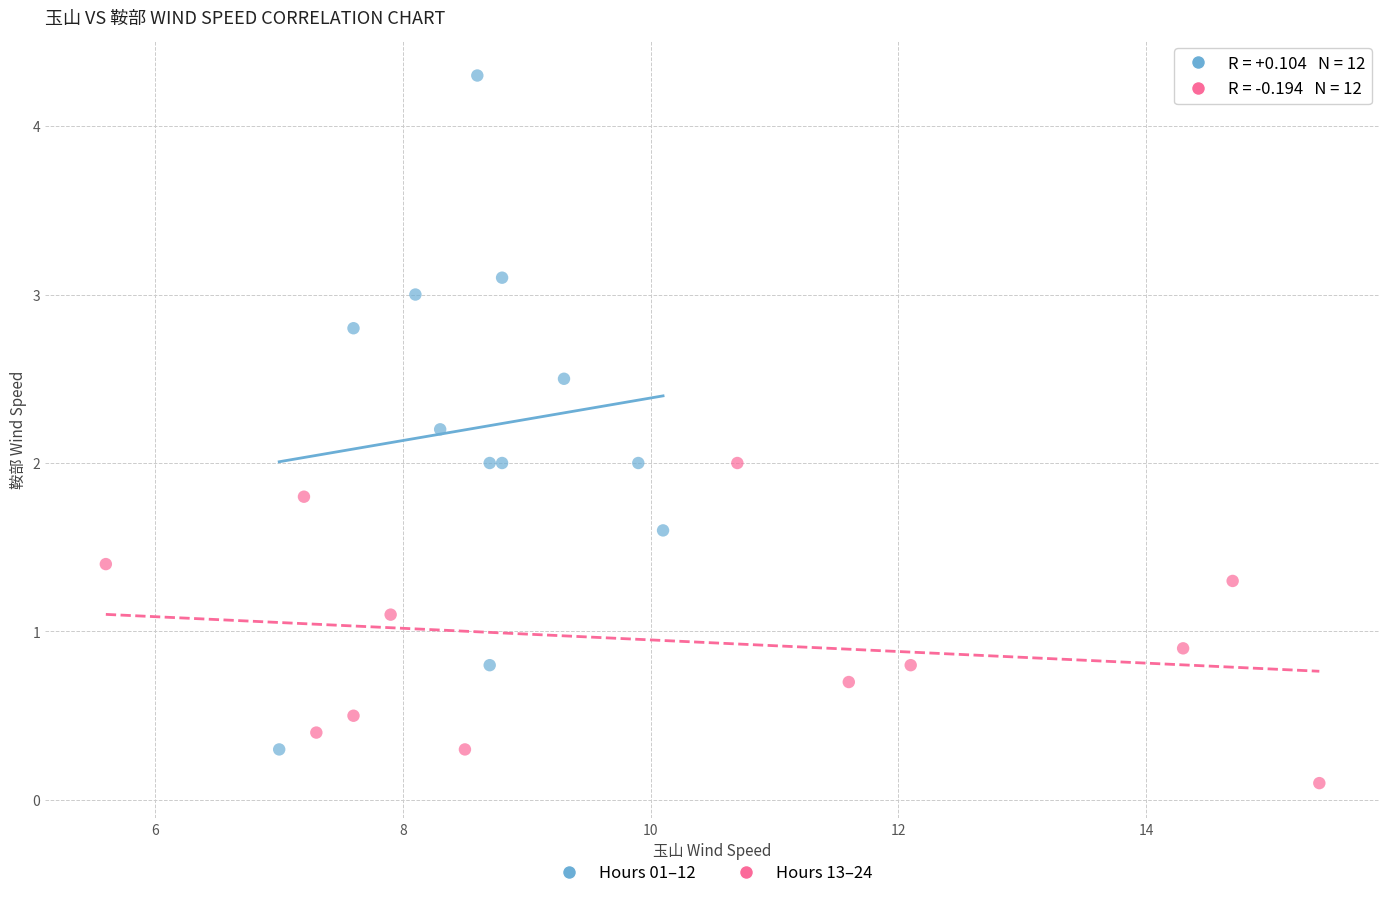

Which series contains the lowest Y value?

Hours 13–24